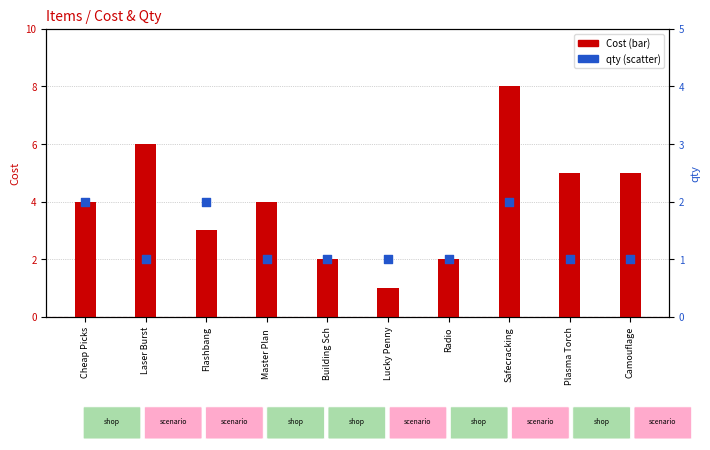

Which series has the largest total across all categories?

Cost